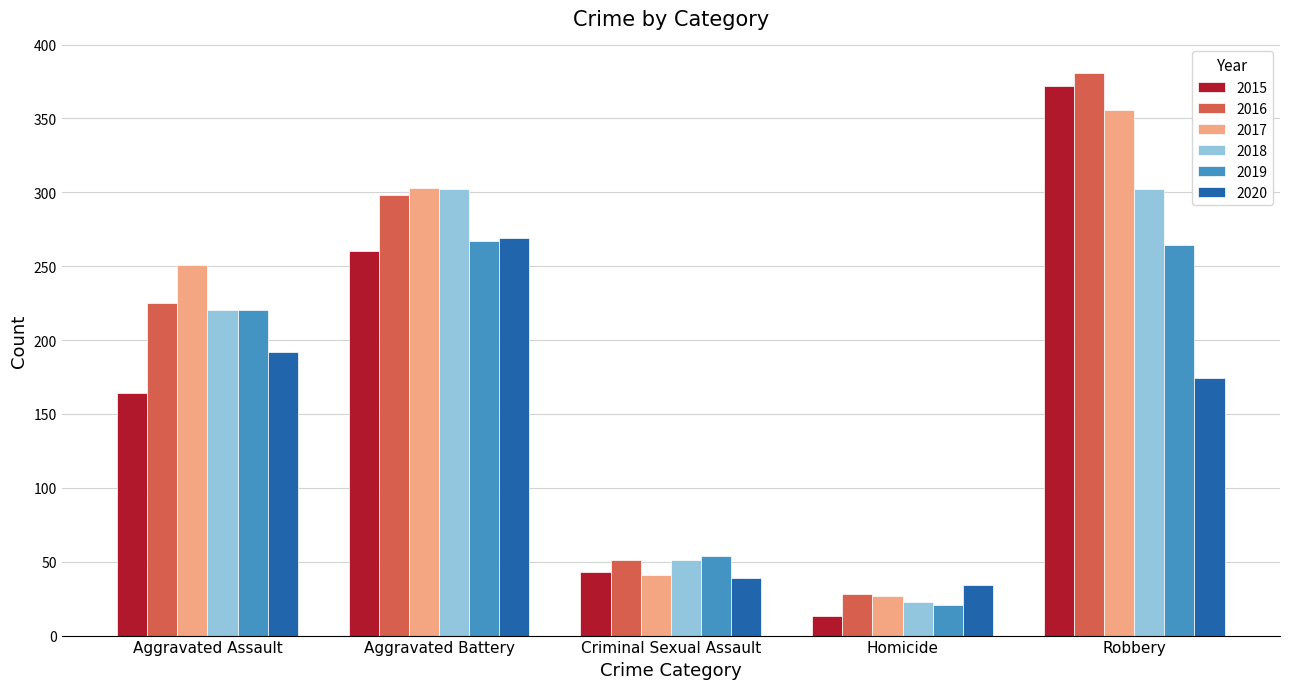

What is the highest value of the 2017 series?

356